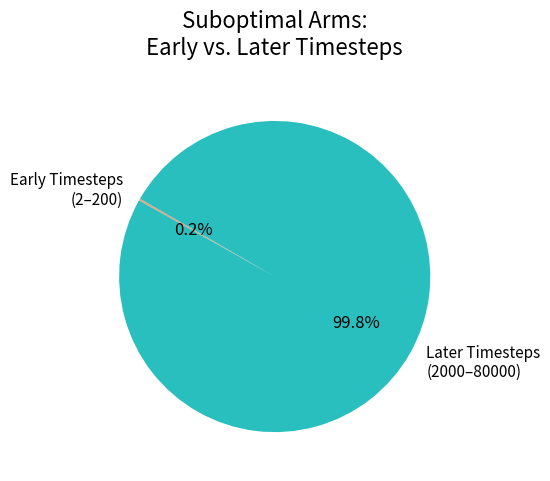

What is the largest slice in the pie chart?

Later Timesteps (2000–80000)